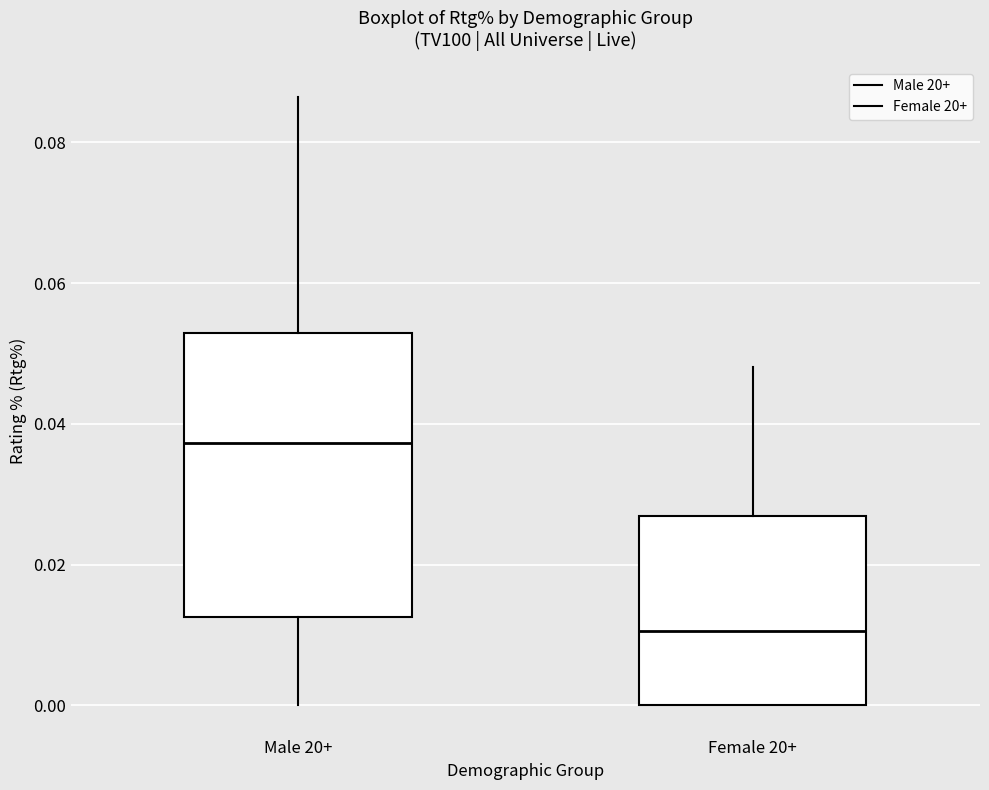

Where does the upper whisker of the box for Female 20+ end on the y-axis? The values are not printed on the chart, so give them approximately, as read against the axis.

0.048